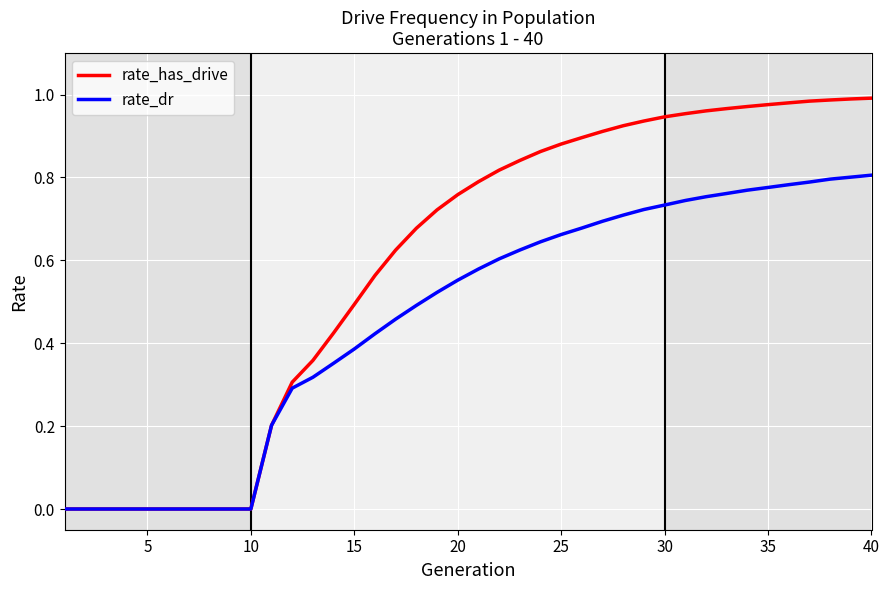

List the series in order of their peak value, highest first.

rate_has_drive, rate_dr